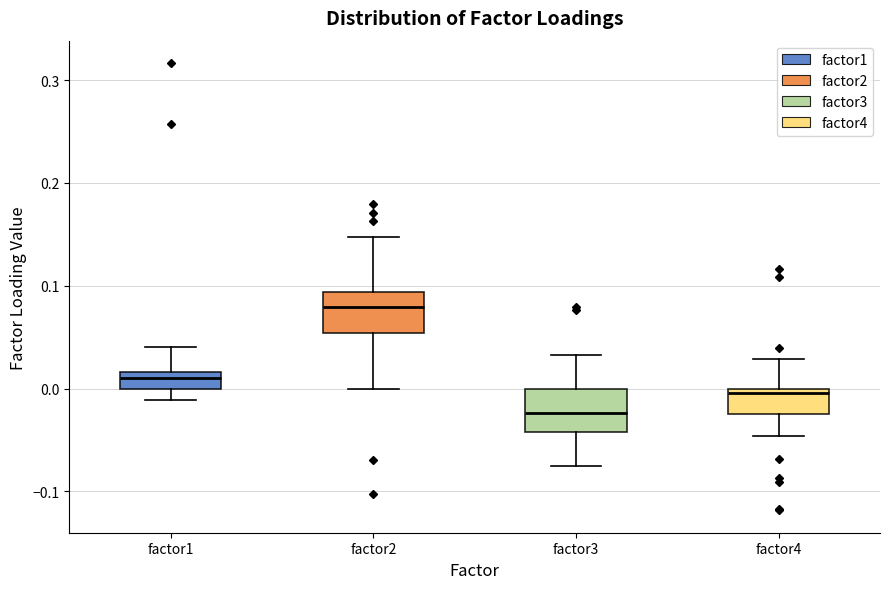

Where does the upper whisker of the box for factor4 end on the y-axis? The values are not printed on the chart, so give them approximately, as read against the axis.

0.03